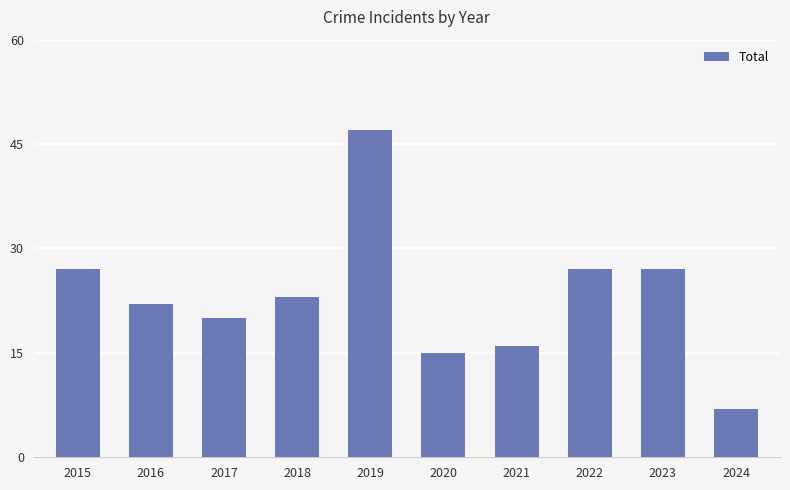

Reading left to right, what are all the values shown in this chart?

2015=27	2016=22	2017=20	2018=23	2019=47	2020=15	2021=16	2022=27	2023=27	2024=7